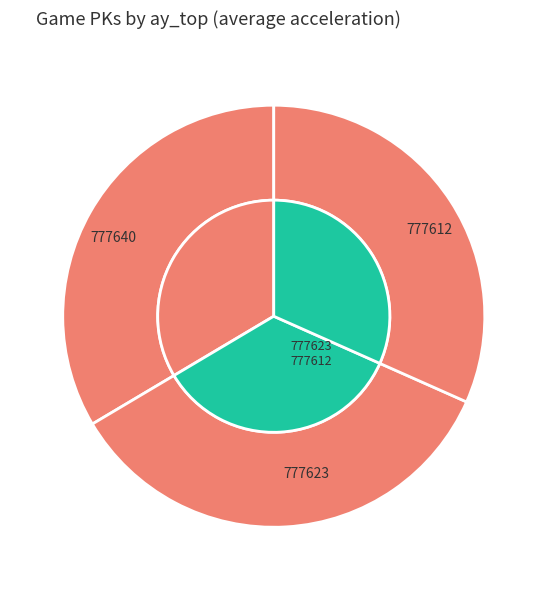

Does any single category account for the majority?

No